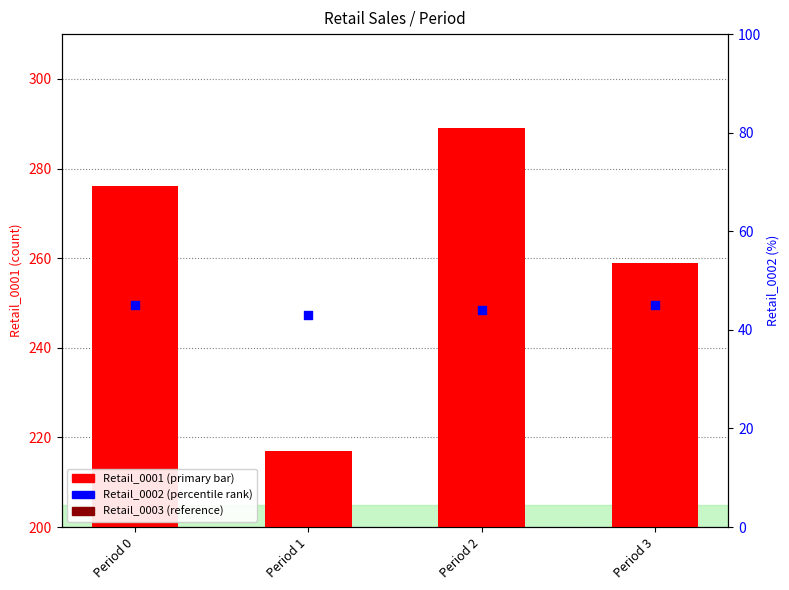

At which category is the sum across all series the highest?

Period 2